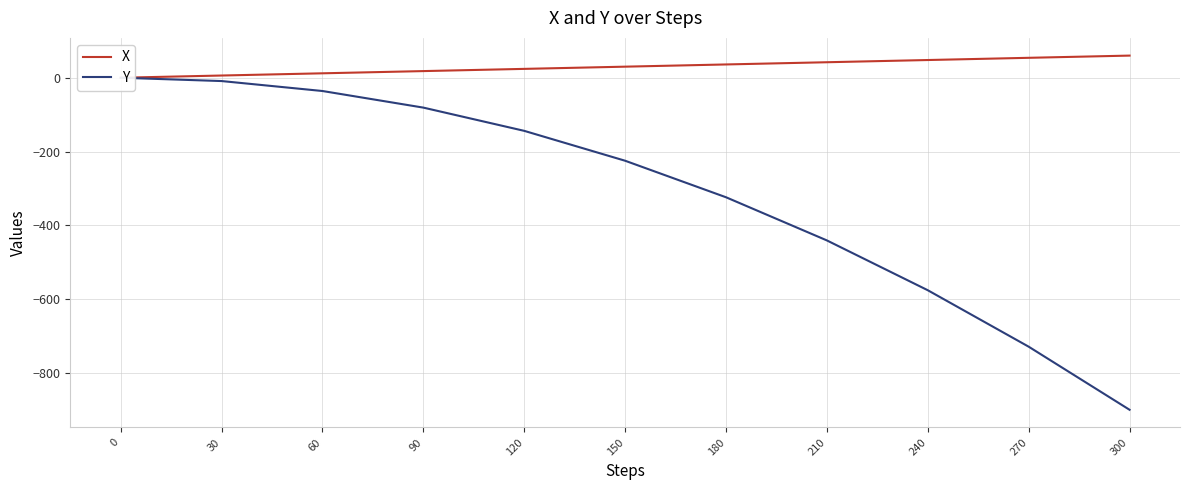

At which label does X reach its peak?

300